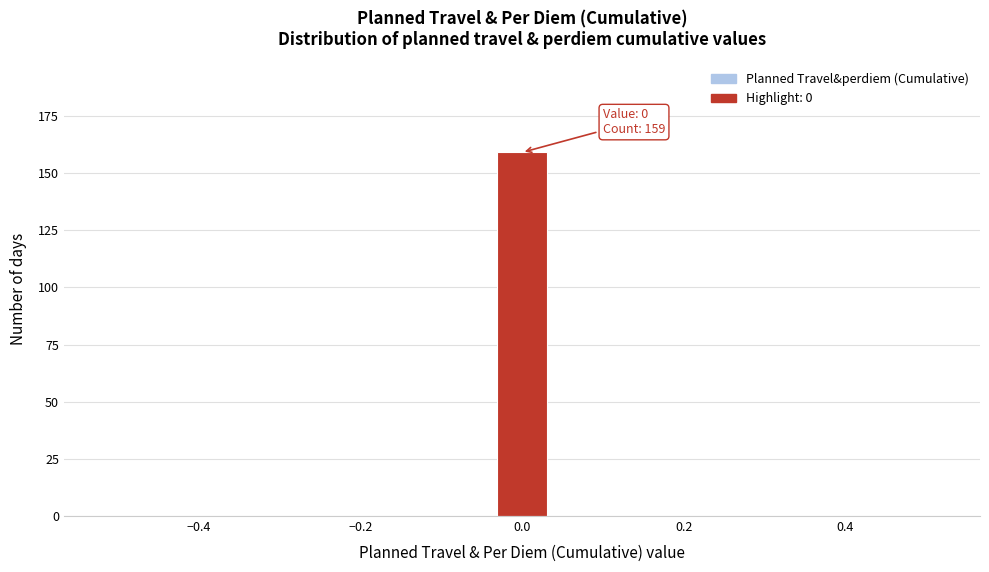

Around what value on the x-axis is the tallest bar? Give the approximate position of its centre, as read against the axis.

0.00